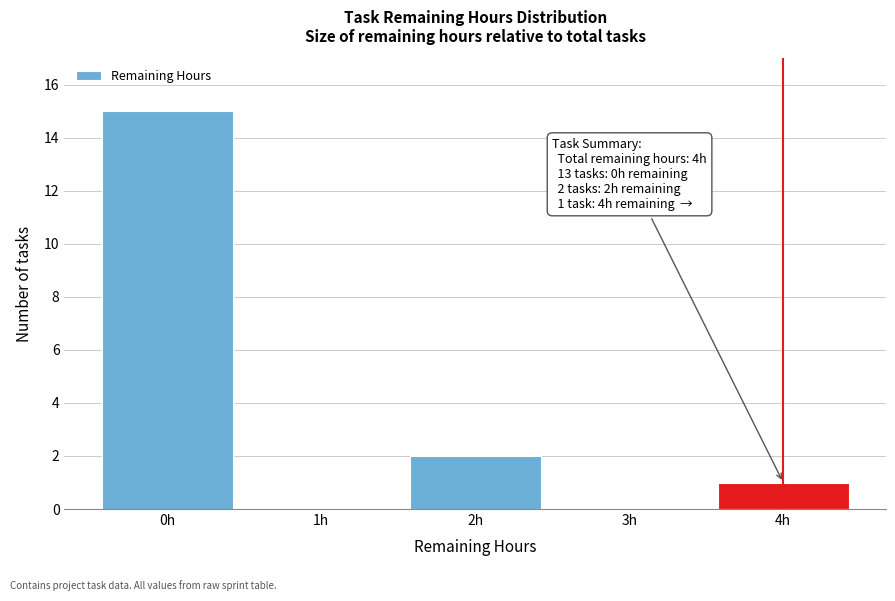

Reading right to left, what are all the values shown in this chart?

4h=1	3h=0	2h=2	1h=0	0h=15